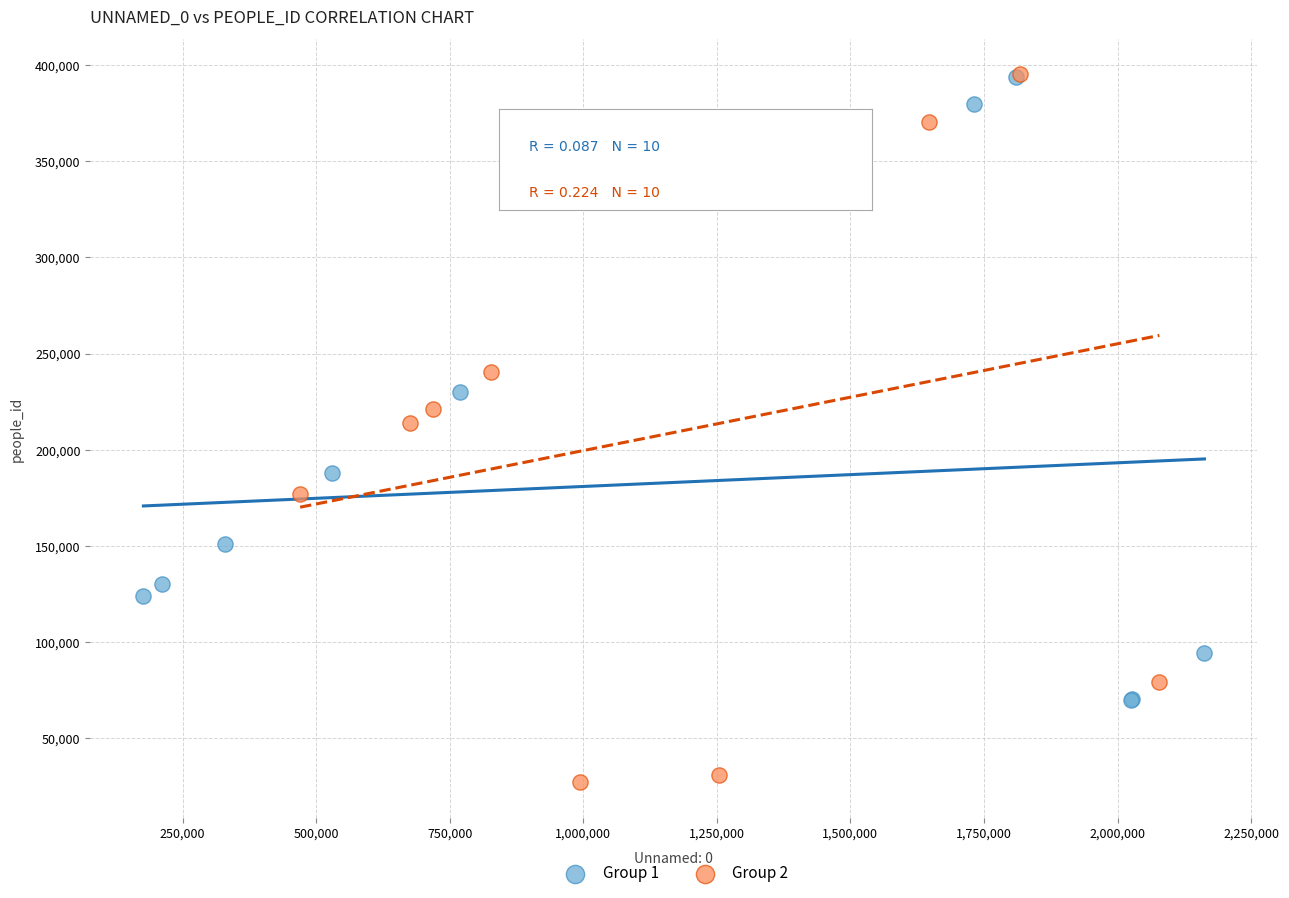

Which series has the largest Y range (max minus min)?

Group 2